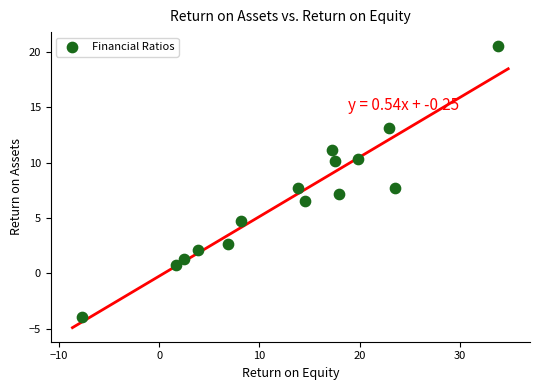

What is the range of X values (max minus min)?

41.5